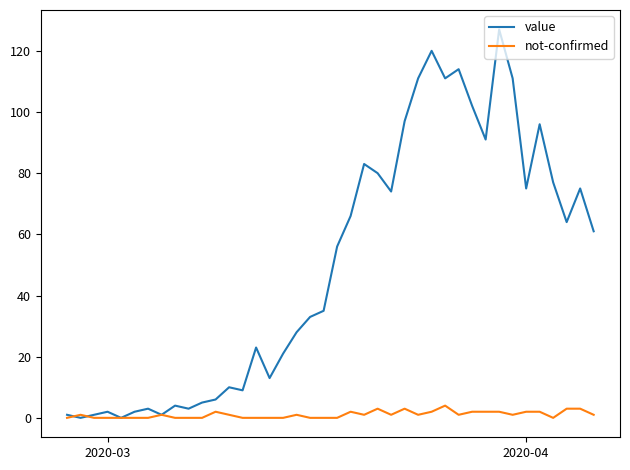

Rank the series by their average value, from highest to lowest.

value, not-confirmed